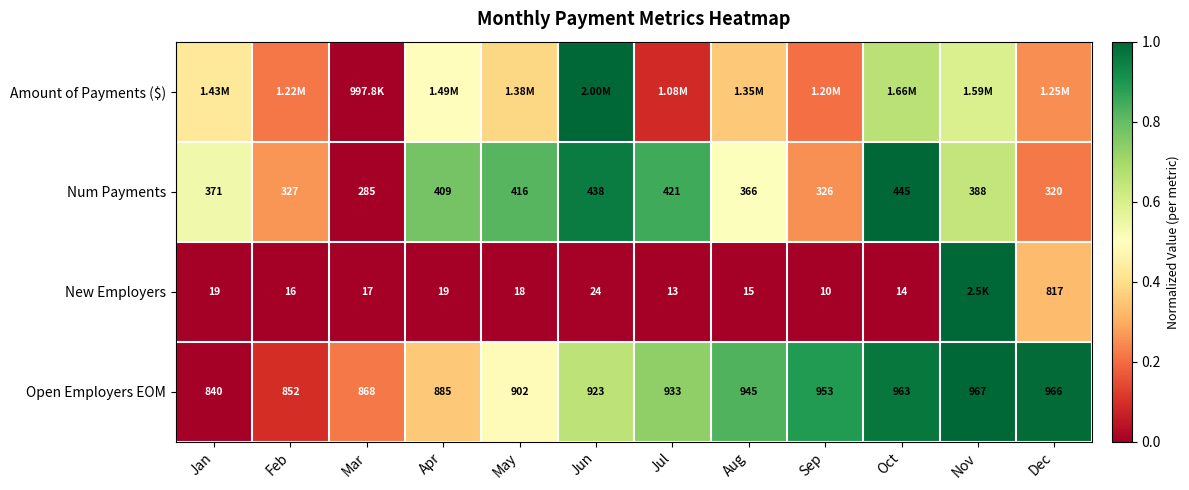

At how many categories does at least one series exceed 0?

12